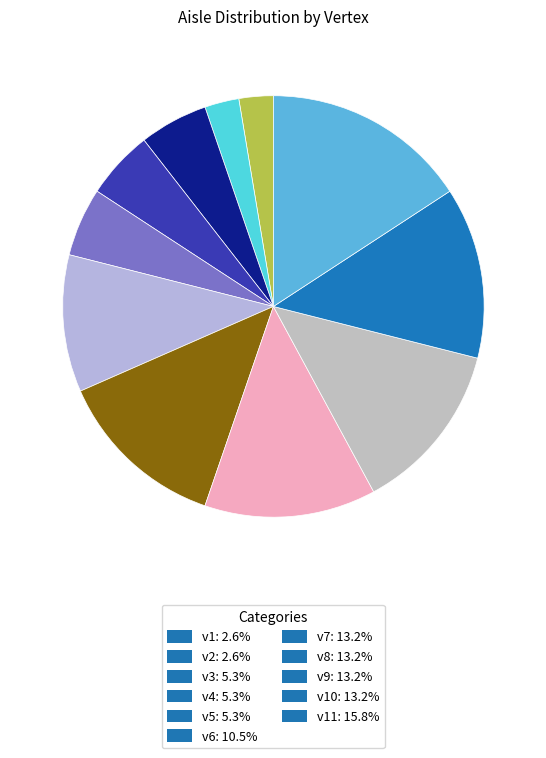

How many slices are in this pie chart?

11